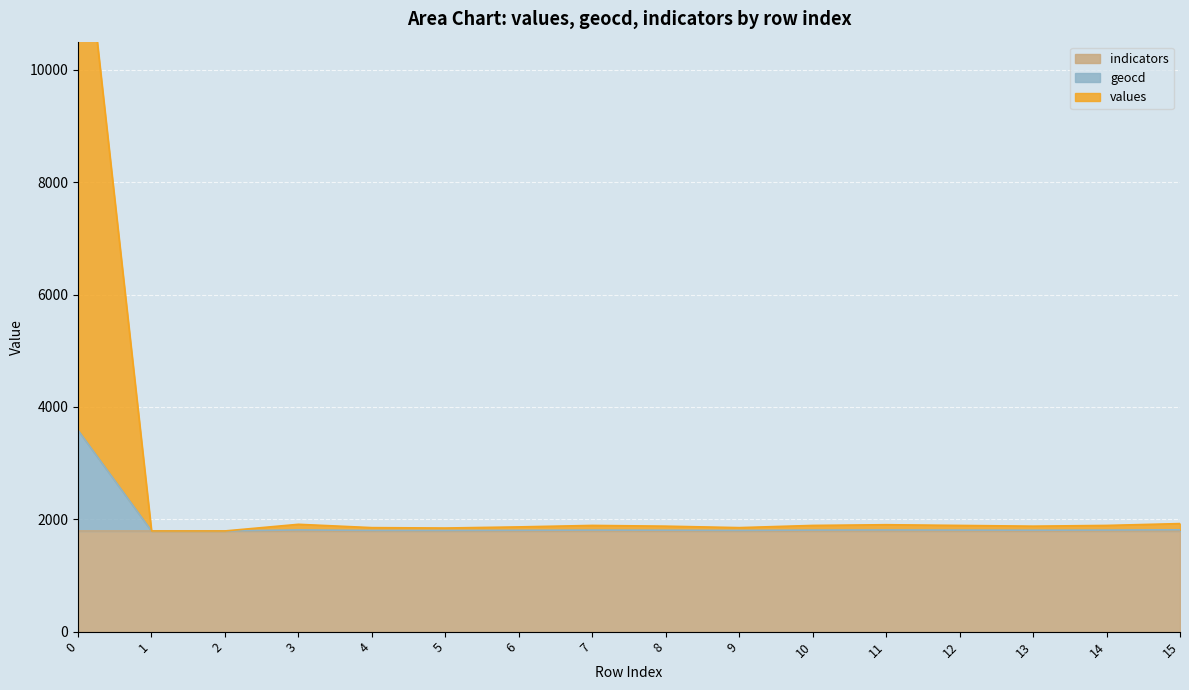

True or false: values and geocd intersect in this chart.

False